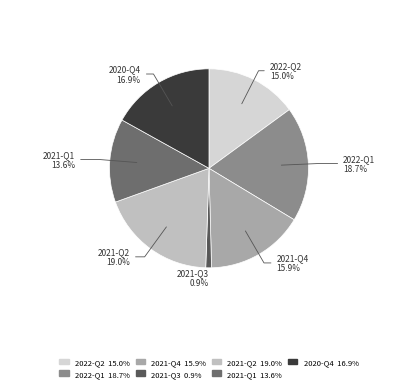

How many segments does this pie chart have?

7